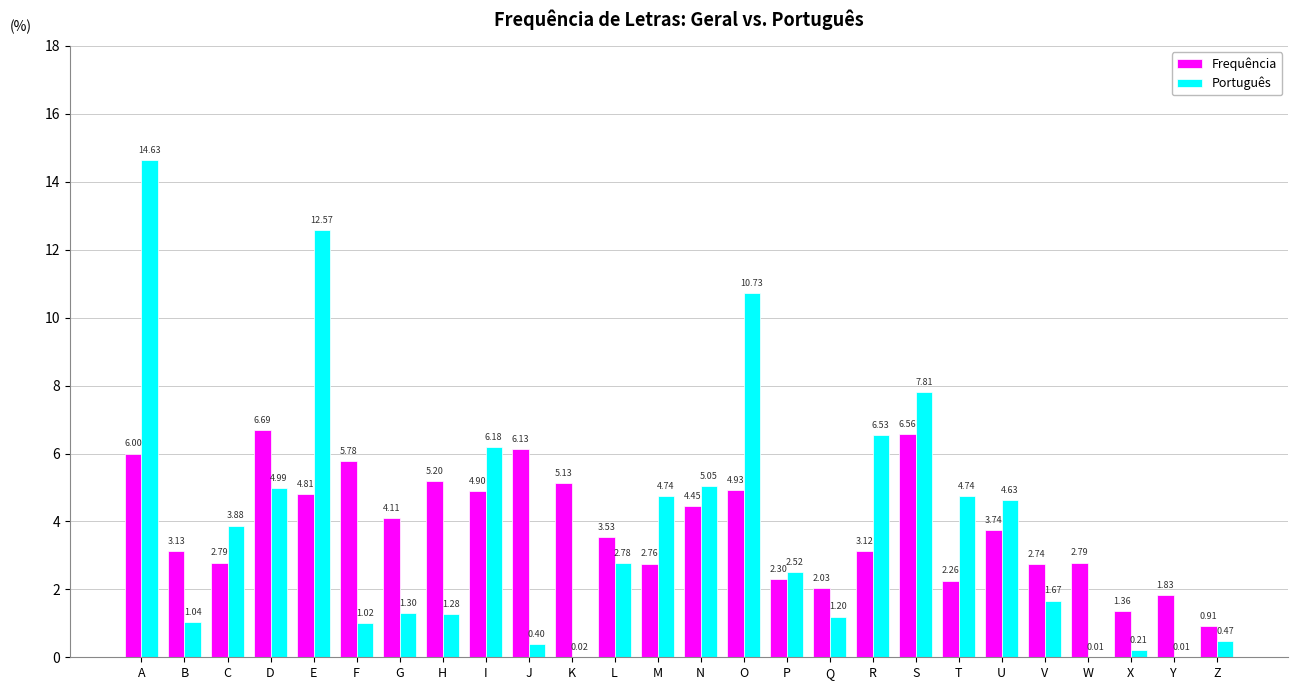

Are the bars horizontal?

No